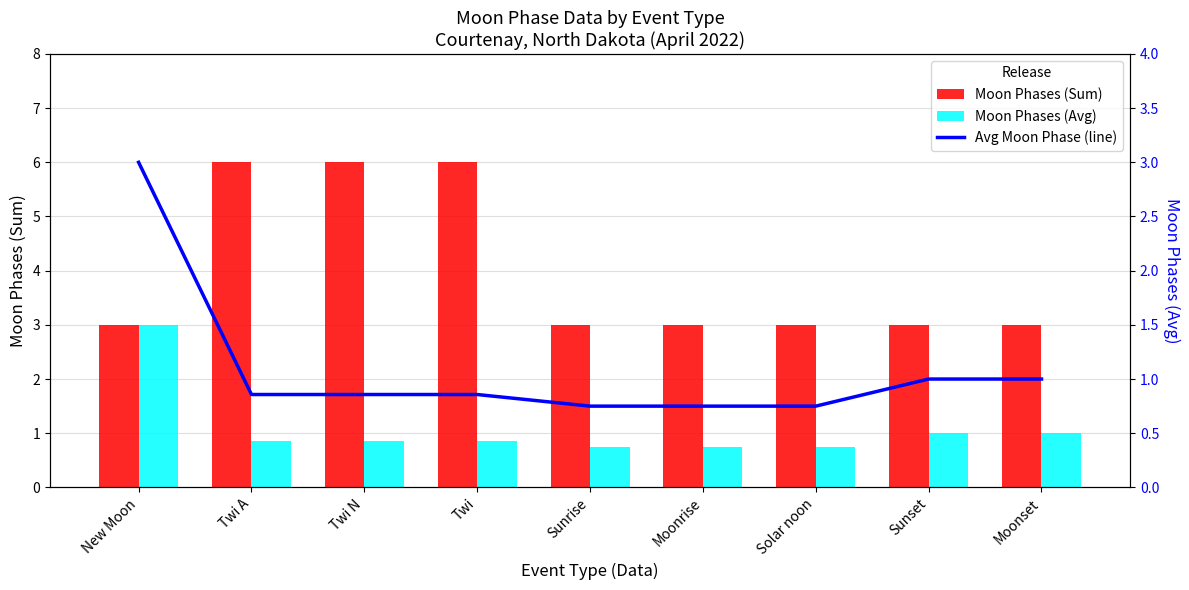

Reading left to right, what are all the values shown in this chart?

Moon Phases (Sum): New Moon=3.0	Twi A=6.0	Twi N=6.0	Twi=6.0	Sunrise=3.0	Moonrise=3.0	Solar noon=3.0	Sunset=3.0	Moonset=3.0
Moon Phases (Avg): New Moon=3.0	Twi A=0.9	Twi N=0.9	Twi=0.9	Sunrise=0.8	Moonrise=0.8	Solar noon=0.8	Sunset=1.0	Moonset=1.0
Avg Moon Phase (line): New Moon=3.0	Twi A=0.9	Twi N=0.9	Twi=0.9	Sunrise=0.8	Moonrise=0.8	Solar noon=0.8	Sunset=1.0	Moonset=1.0